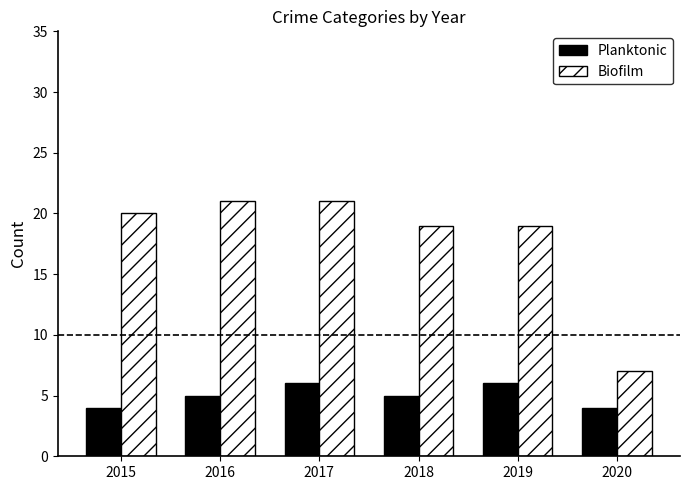

How many bars are there in each group?

2